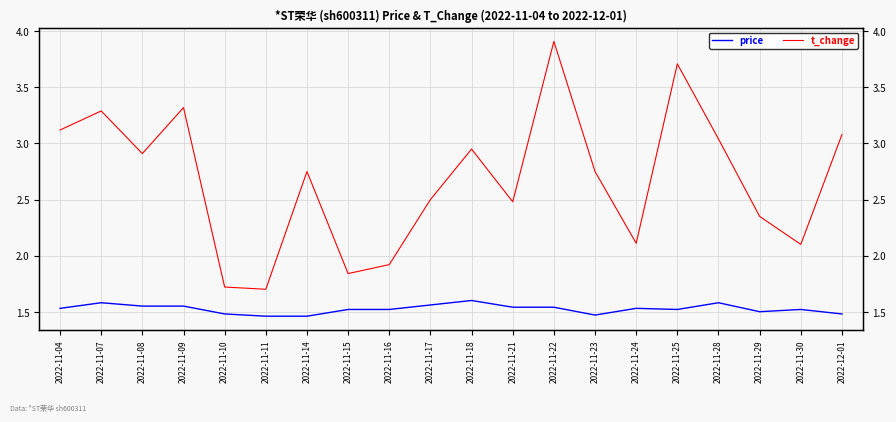

What position from the right is 2022-11-08?

18